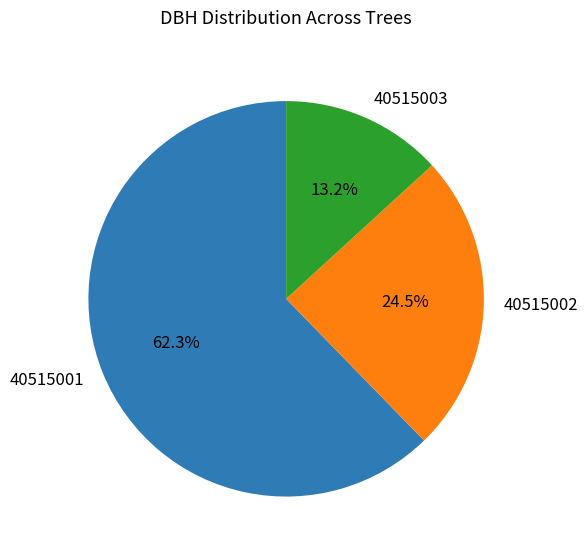

Which slice is the smallest?

40515003